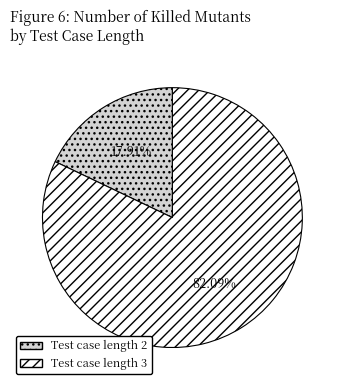

To the nearest percent, what portion does Test case length 2 represent?

18%